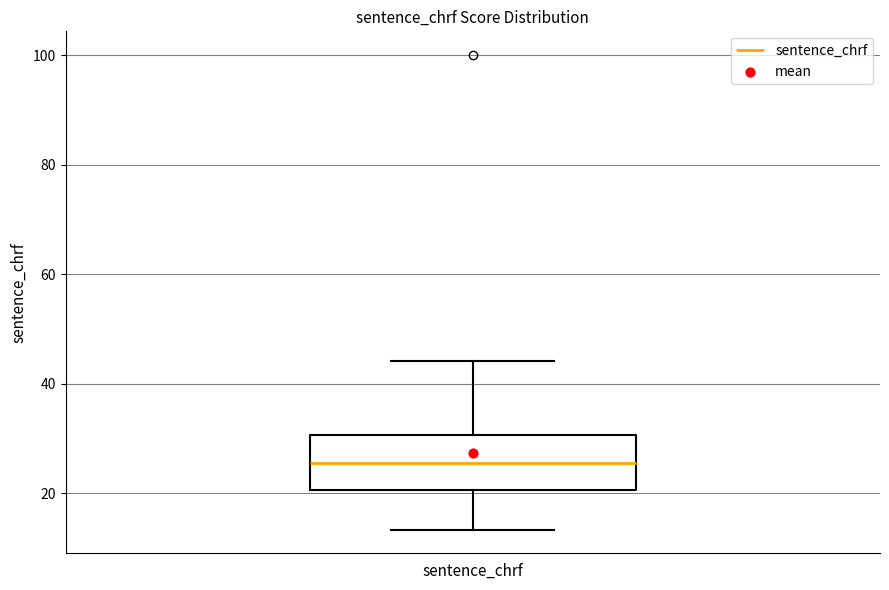

Transcribe this box plot: give where the median line is, the range the box spans, and where the two whiskers end, as read against the y-axis. The values are not printed on the chart, so give them approximately, as read against the axis.

median 26, box 20 to 30, whiskers 14 to 44